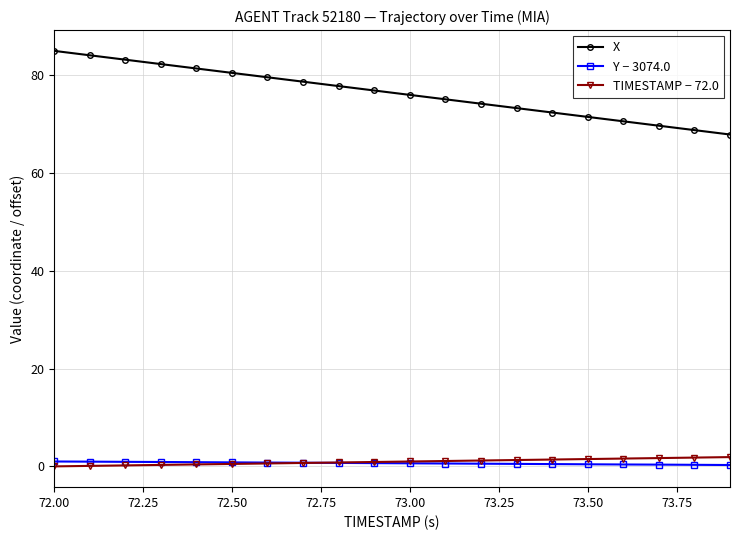

How many data points does each series have?

20